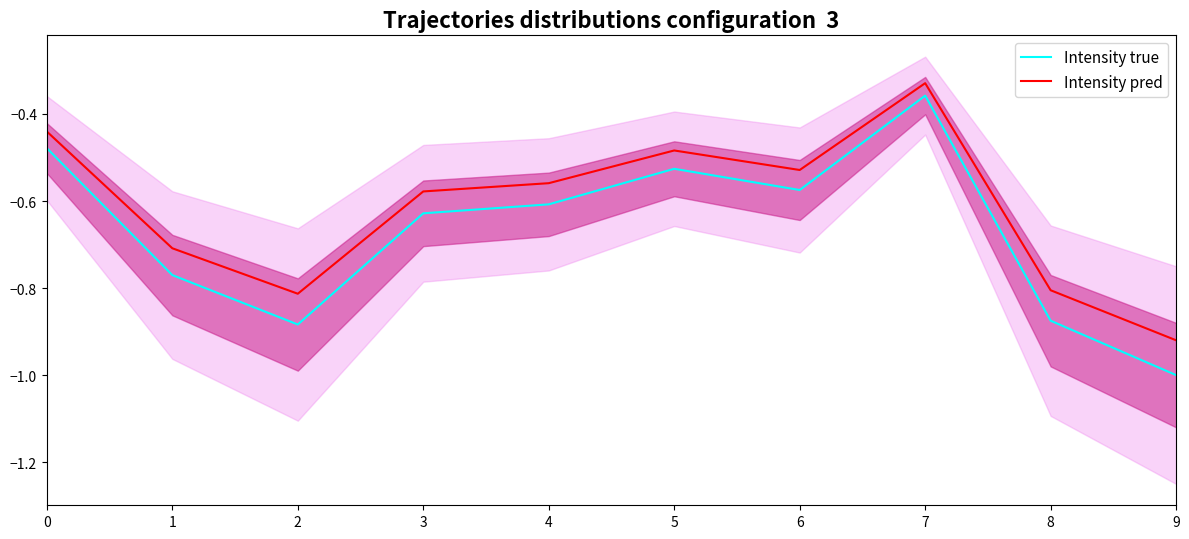

True or false: Intensity true has a value of -0.6 at 3.

True